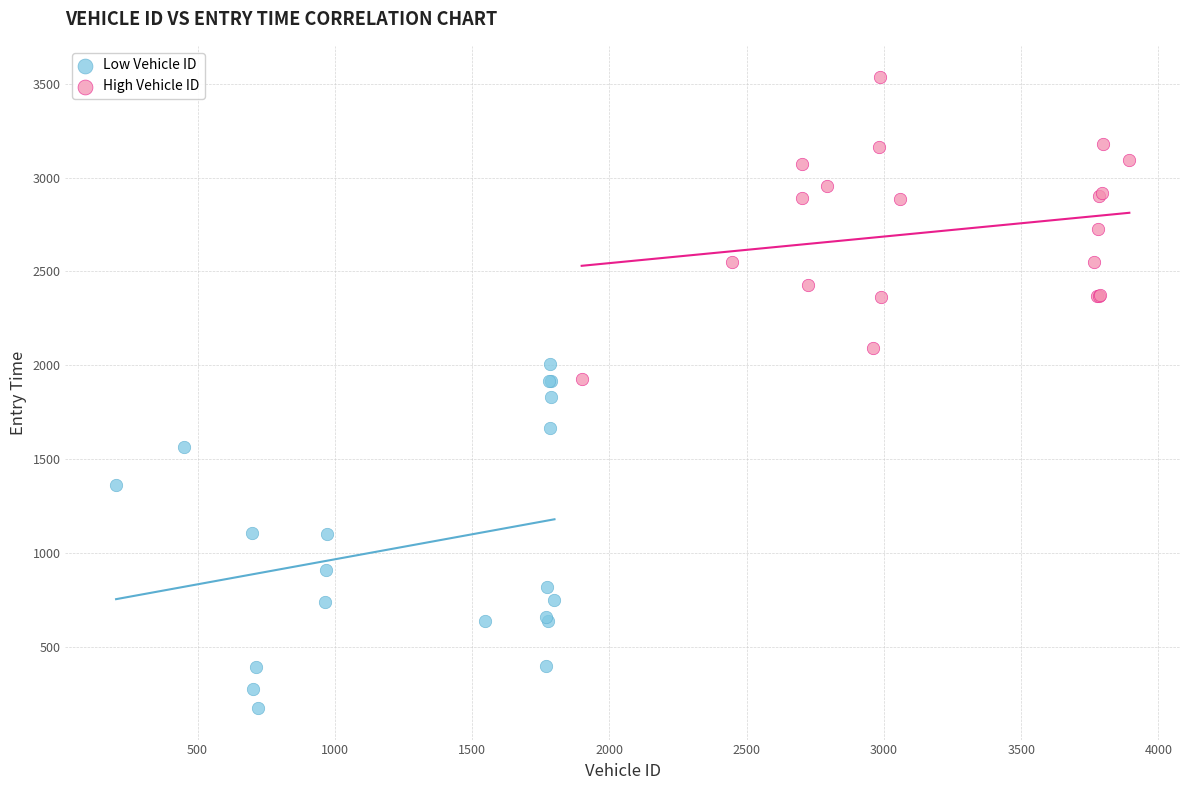

Which series reaches the minimum Y coordinate?

Low Vehicle ID